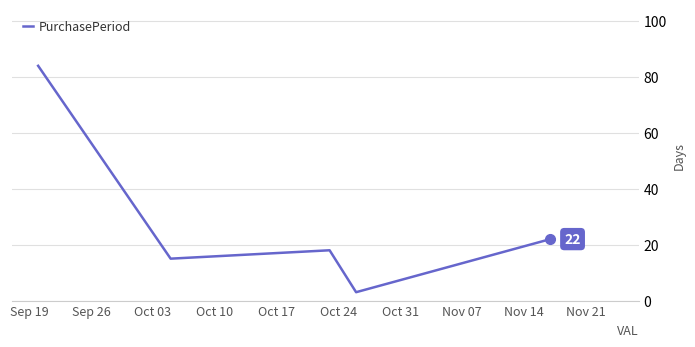

True or false: the data has more than 1 interior local peaks.

False